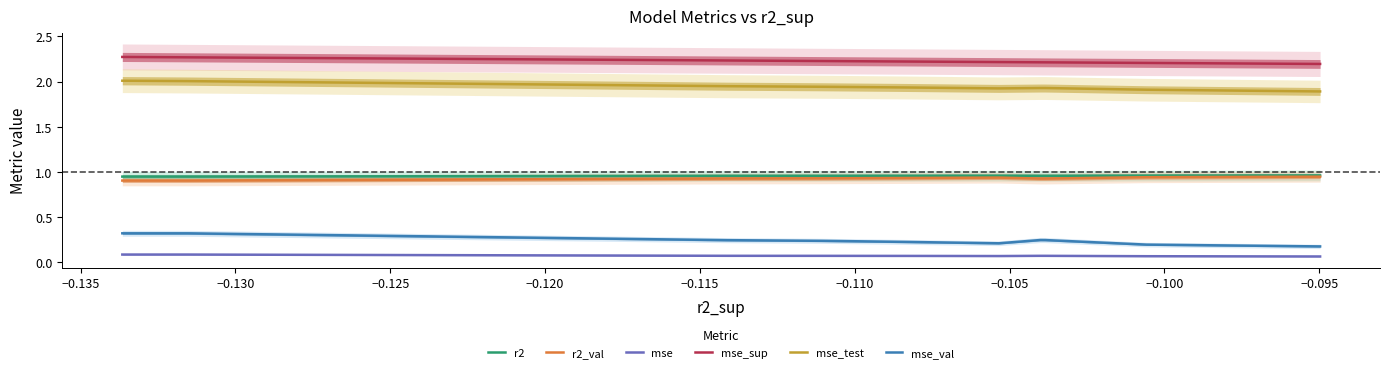

What are all the series names shown in the legend?

r2, r2_val, mse, mse_sup, mse_test, mse_val